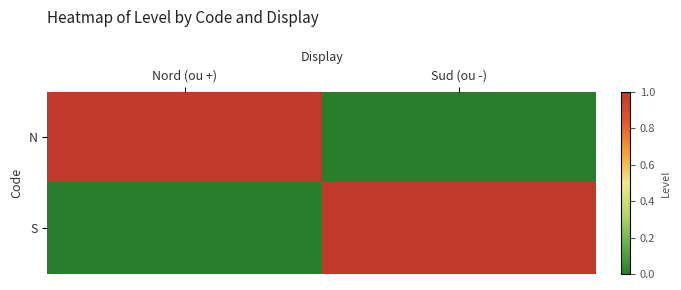

At which label does S reach its peak?

Sud (ou -)